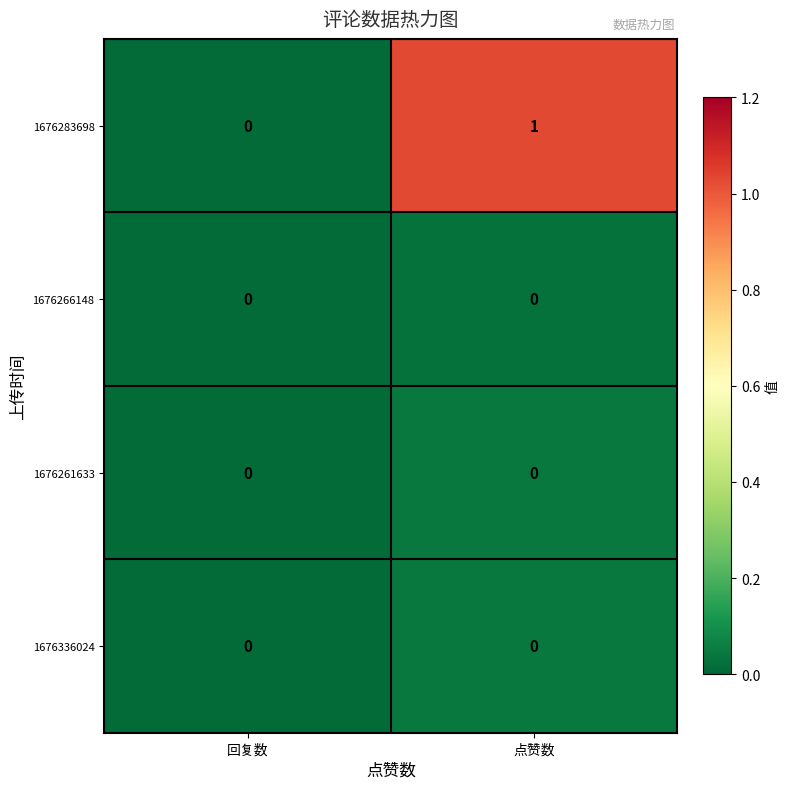

Reading left to right, transcribe all the data shown in this chart.

row_0: 0.0	1.0
row_1: 0.0	0.0
row_2: 0.0	0.0
row_3: 0.0	0.0